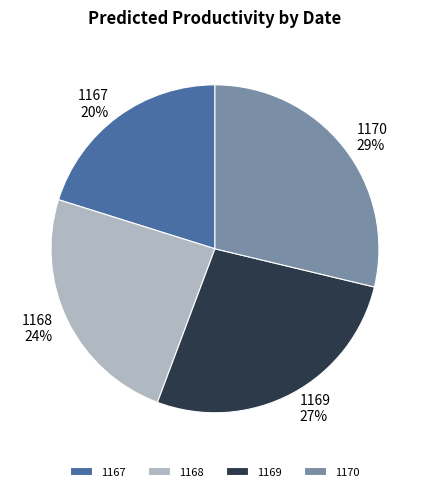

True or false: 1170 accounts for 29% of the total.

True